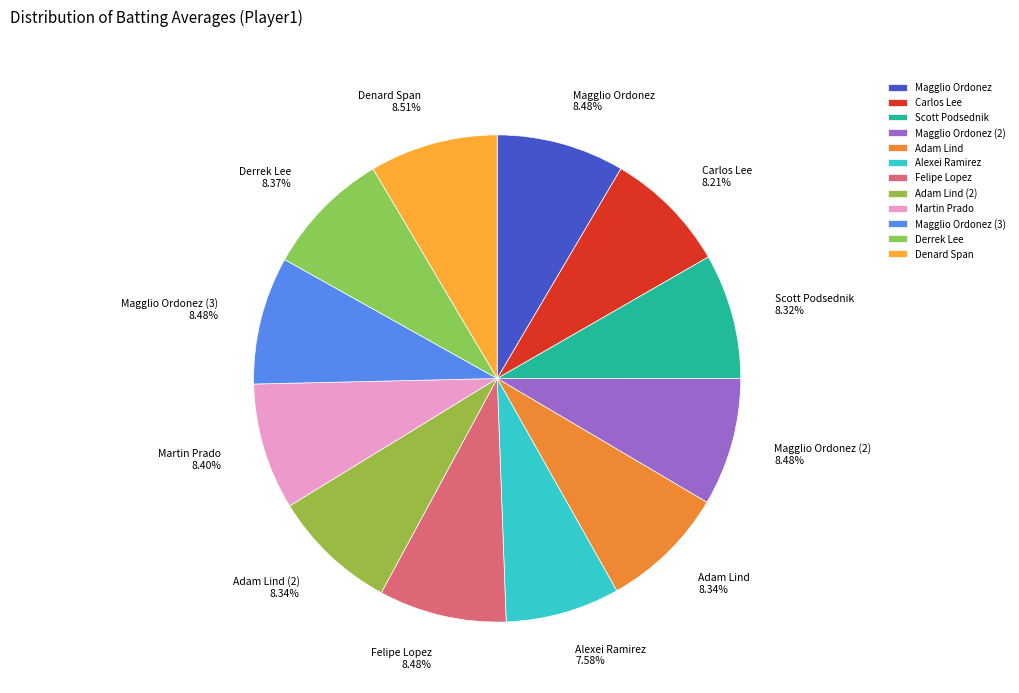

Does Scott Podsednik 8.32% represent more than half of the total?

No